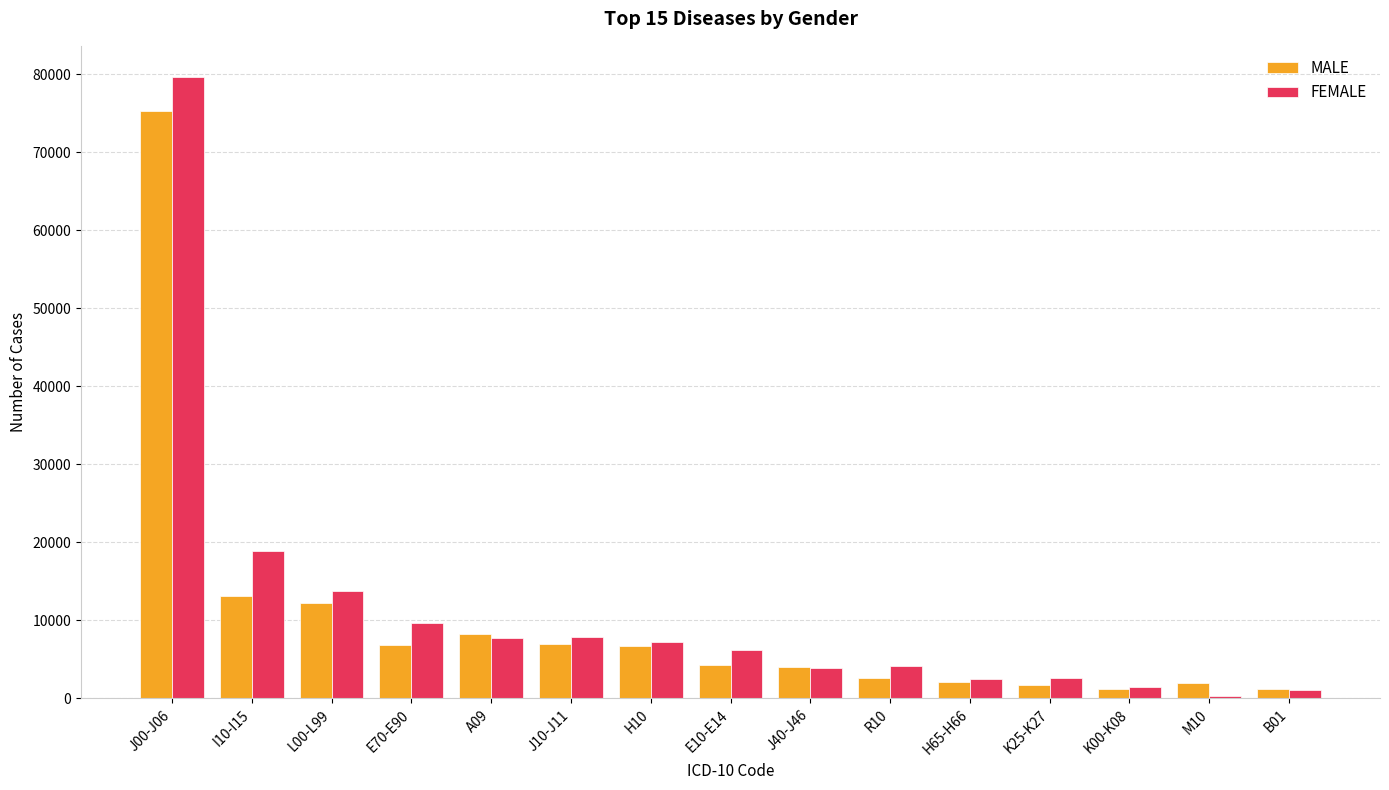

What is the average value of the FEMALE series?

11143